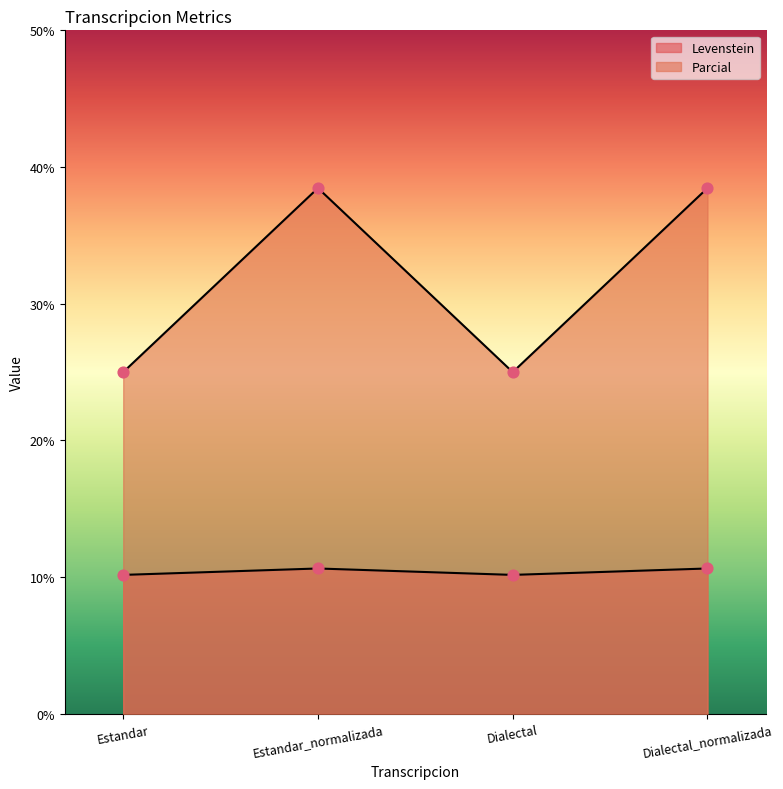

What is the total value across all series at Dialectal?

35.2